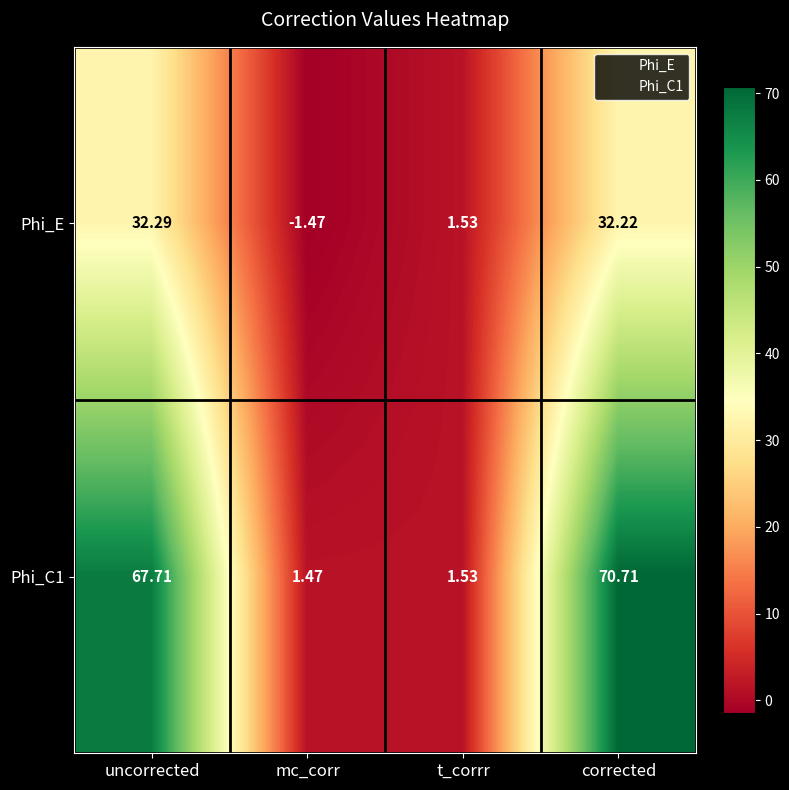

List the labels in order of Phi_E value, smallest first.

mc_corr, t_corrr, corrected, uncorrected